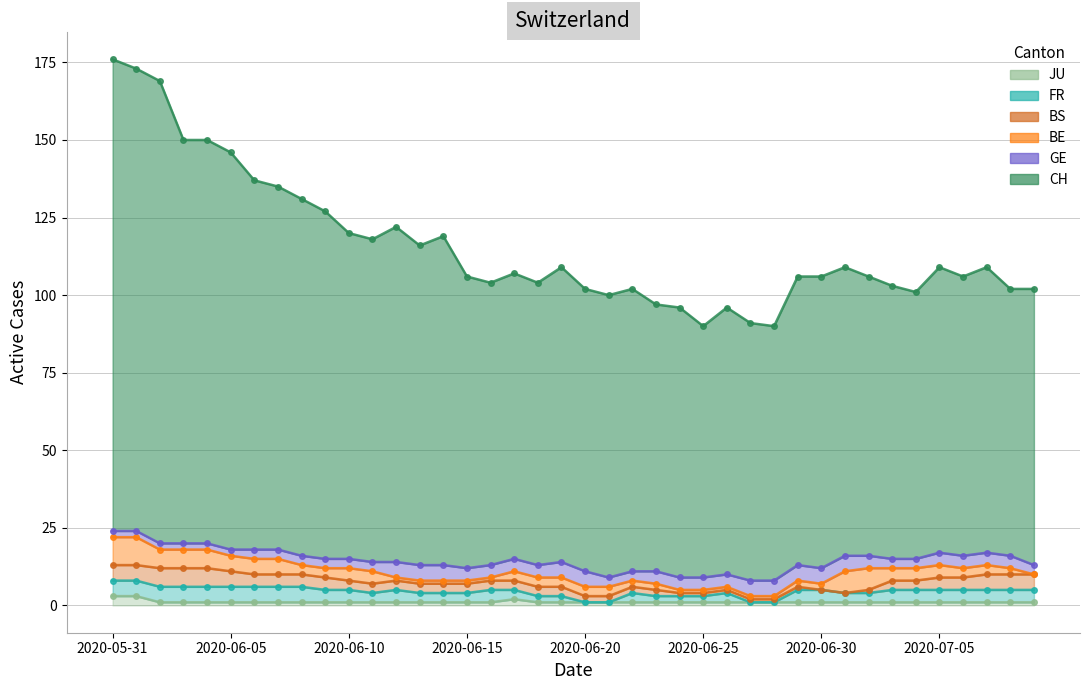

At which category does FR reach its first local peak?

2020-06-12